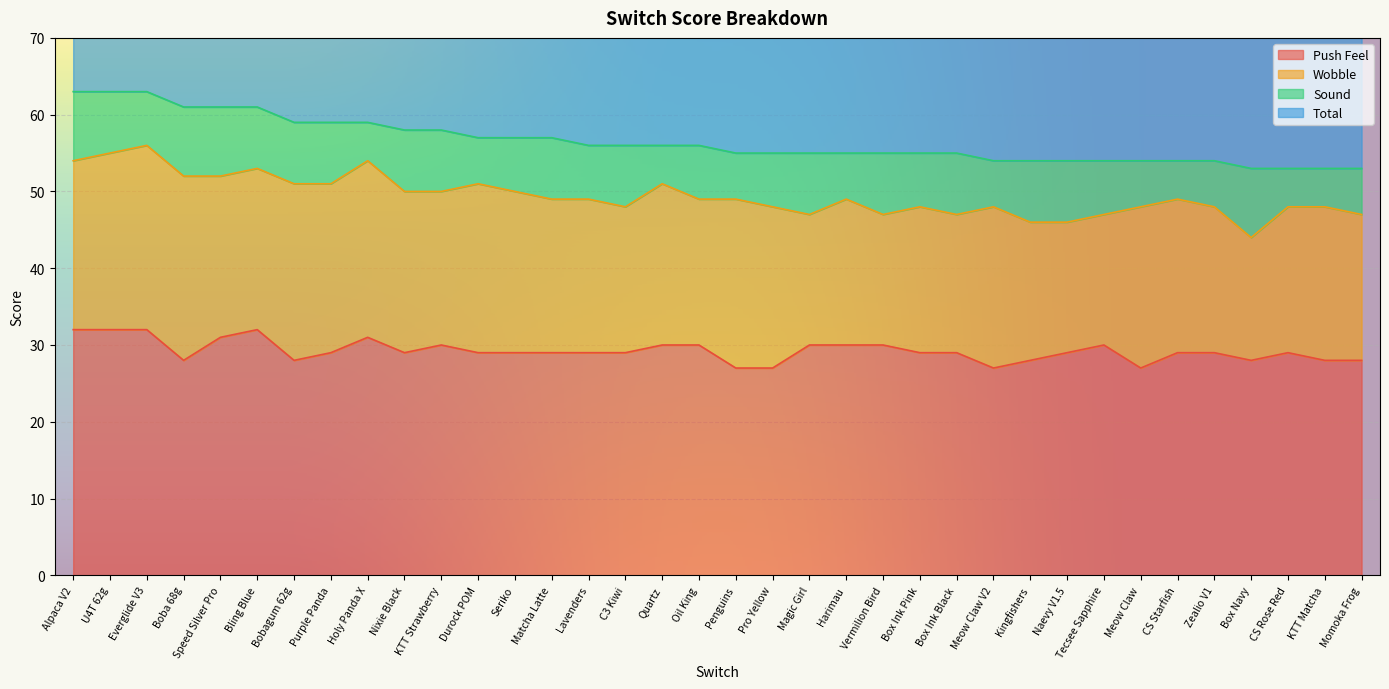

True or false: Total and Push Feel intersect in this chart.

False